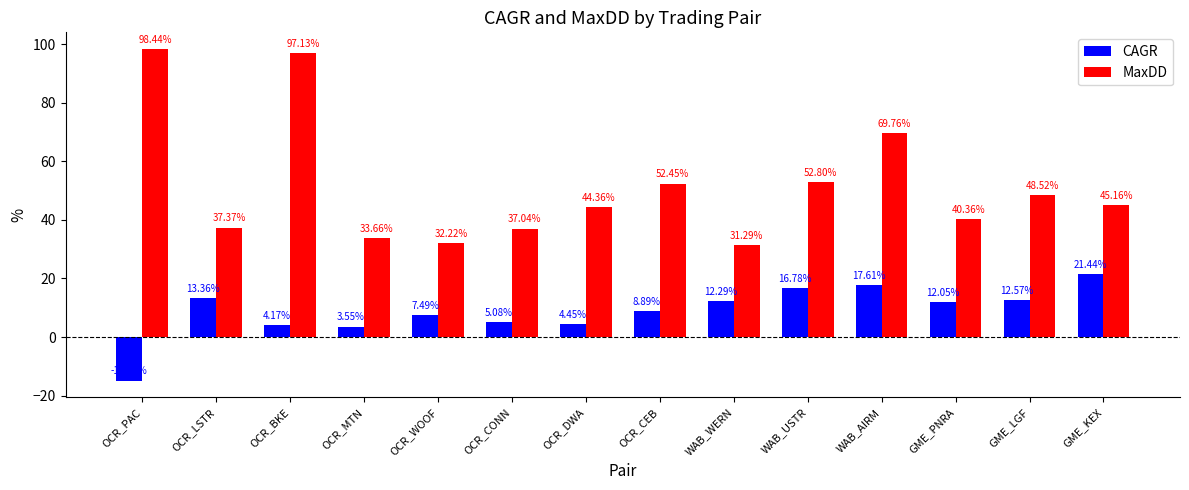

How many data points in MaxDD are less than 45?

7